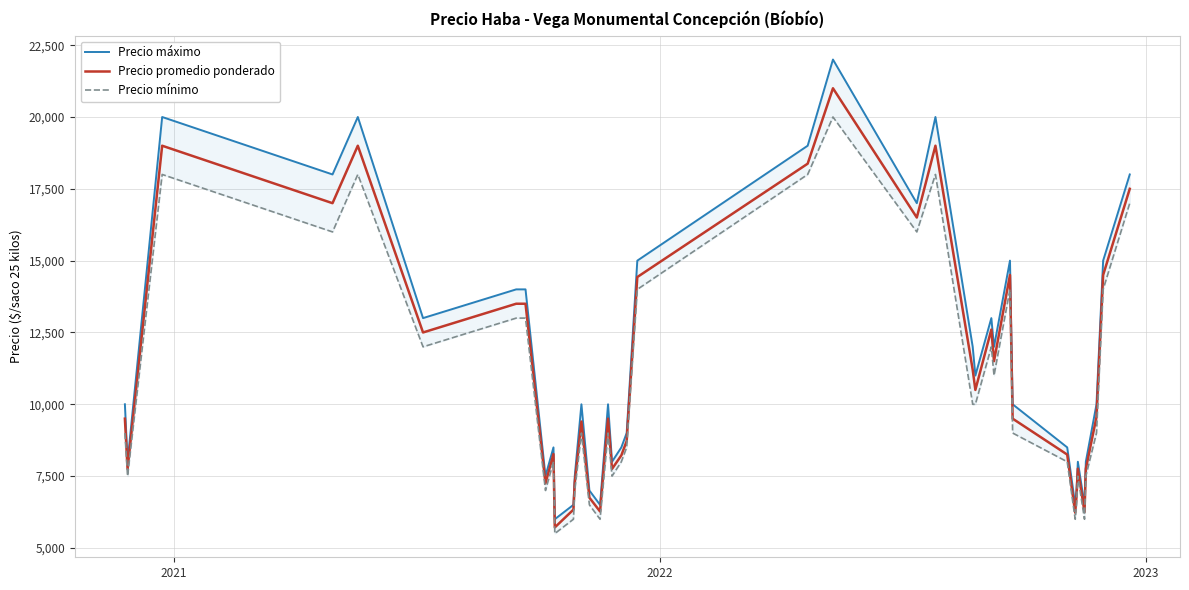

What is the lowest value of the Precio promedio ponderado series?

5714